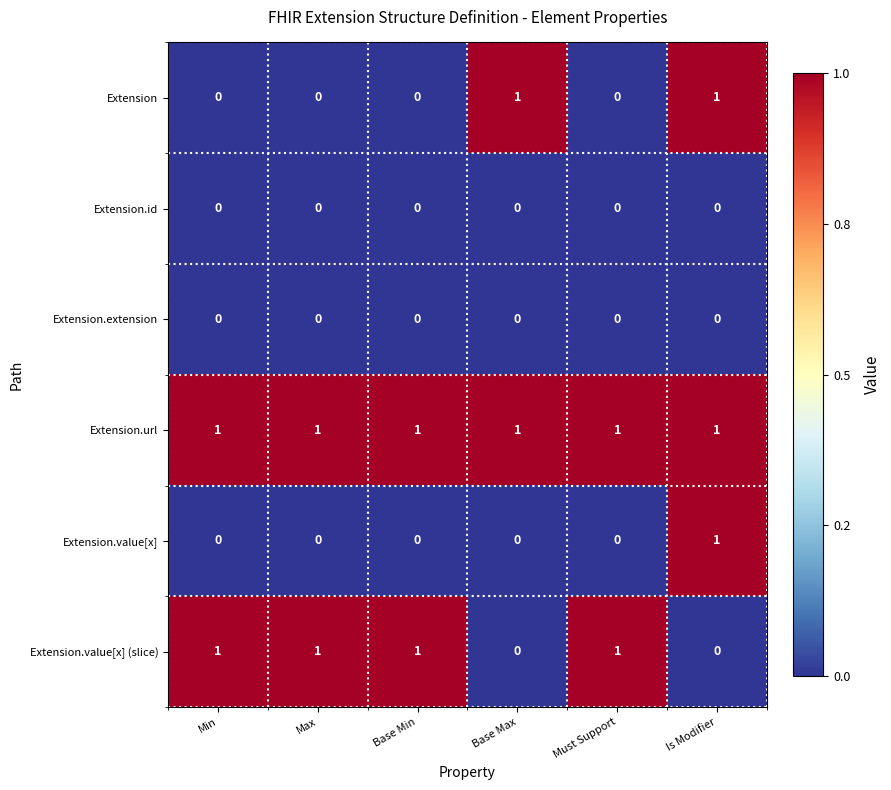

What is the difference between the highest and lowest values at Base Min?

1